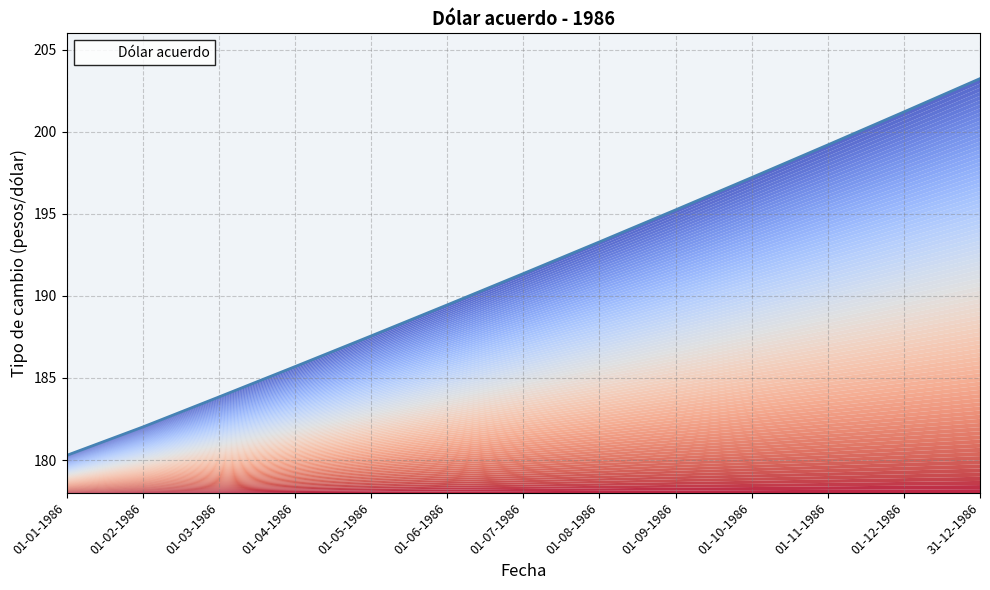

What is the approximate value at 01-09-1986?

195.2